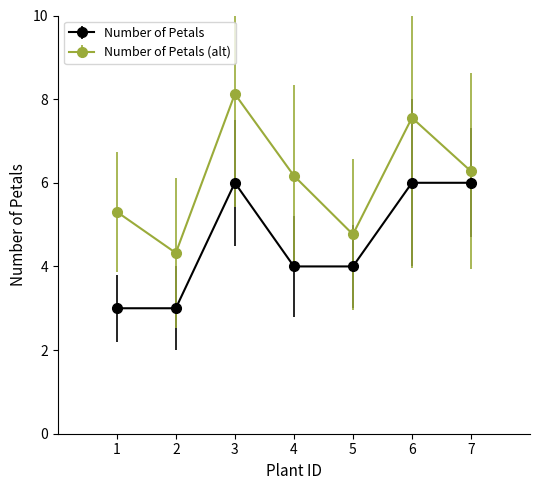

Is it true that the value at 4 is 6?

False